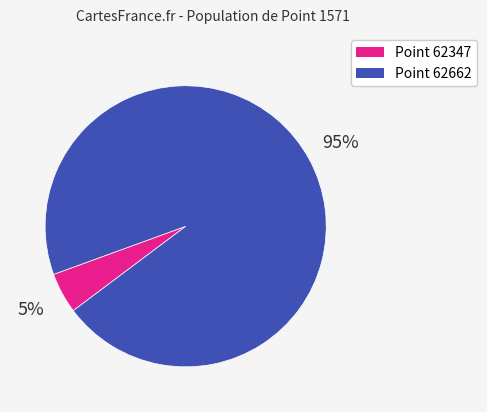

Count the number of slices in the pie.

2